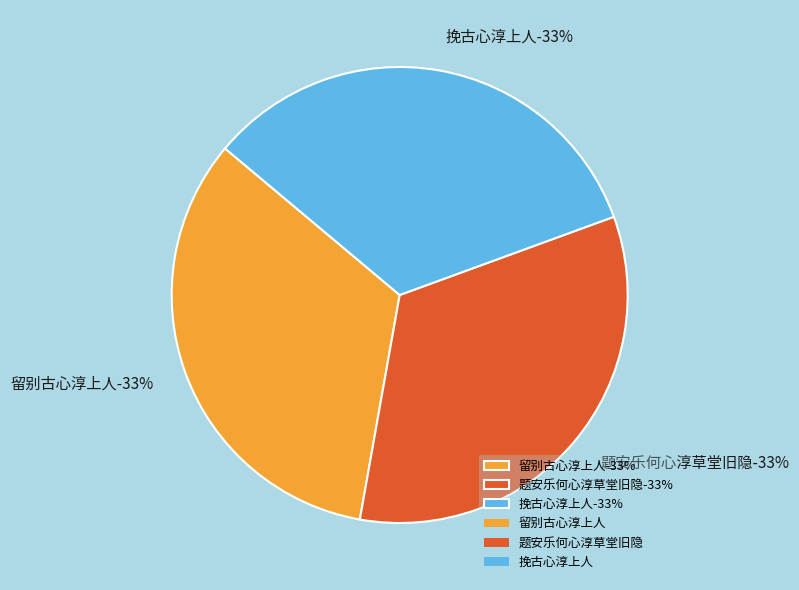

What is the largest slice in the pie chart?

题安乐何心淳草堂旧隐